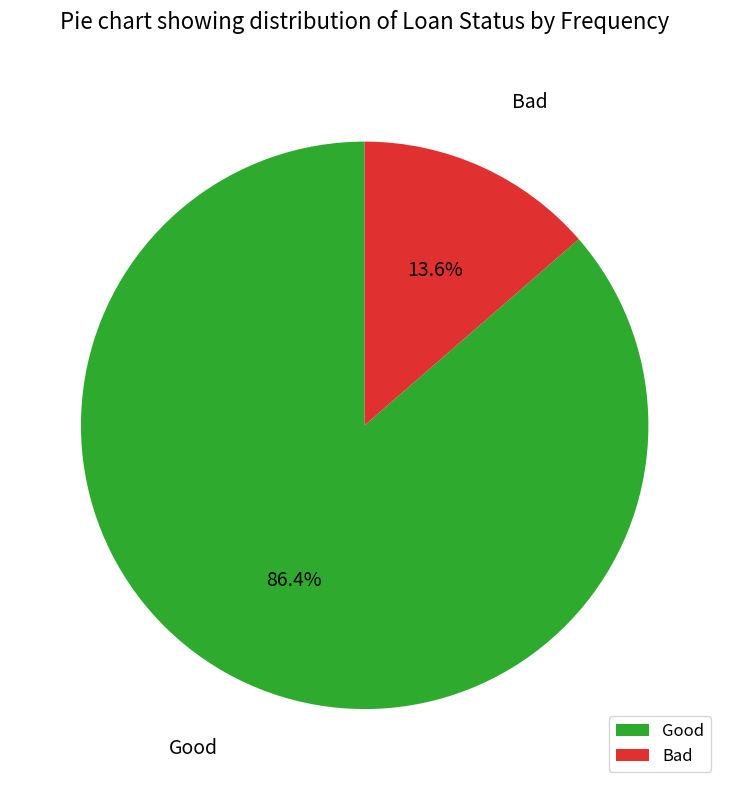

Between Good and Bad, which is larger?

Good